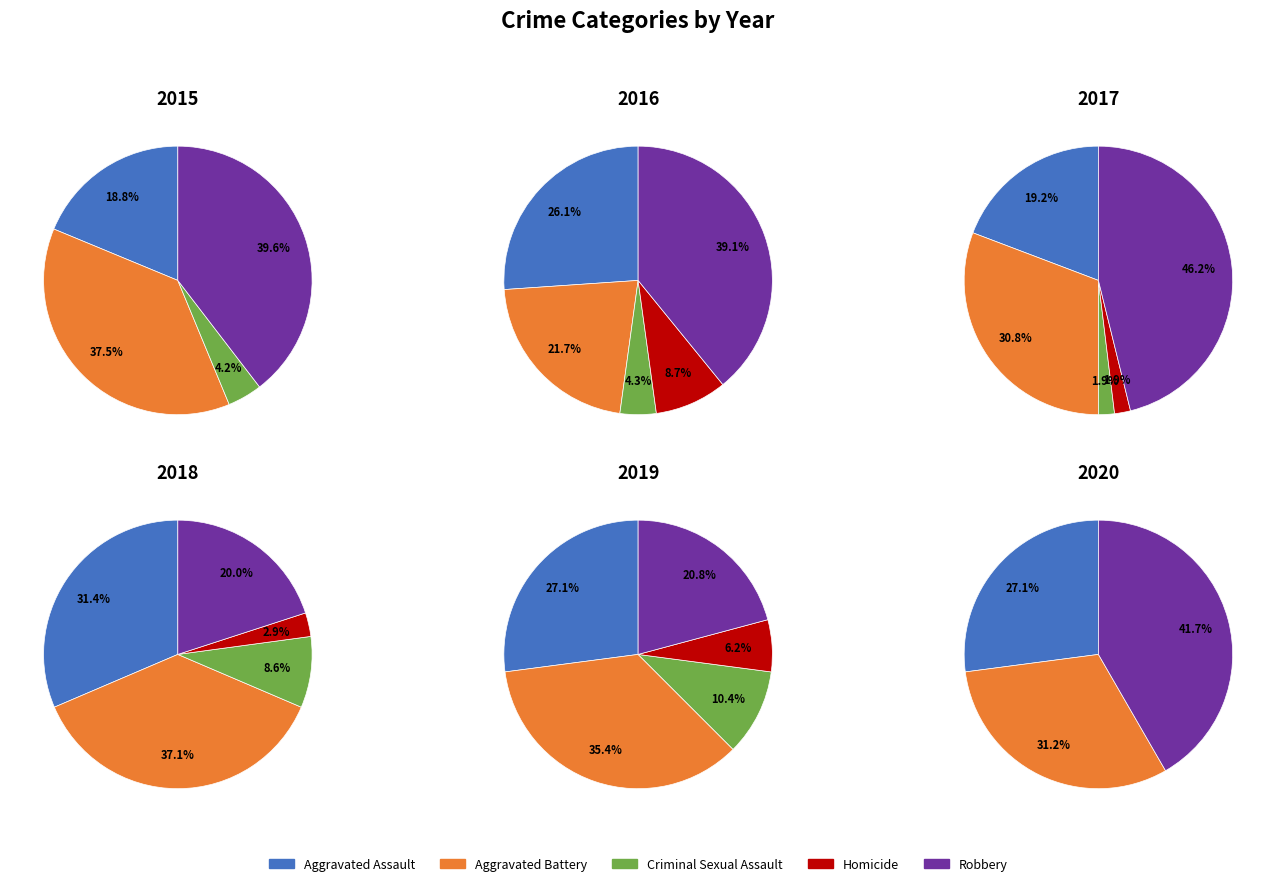

Which category has the biggest portion of the pie?

Robbery